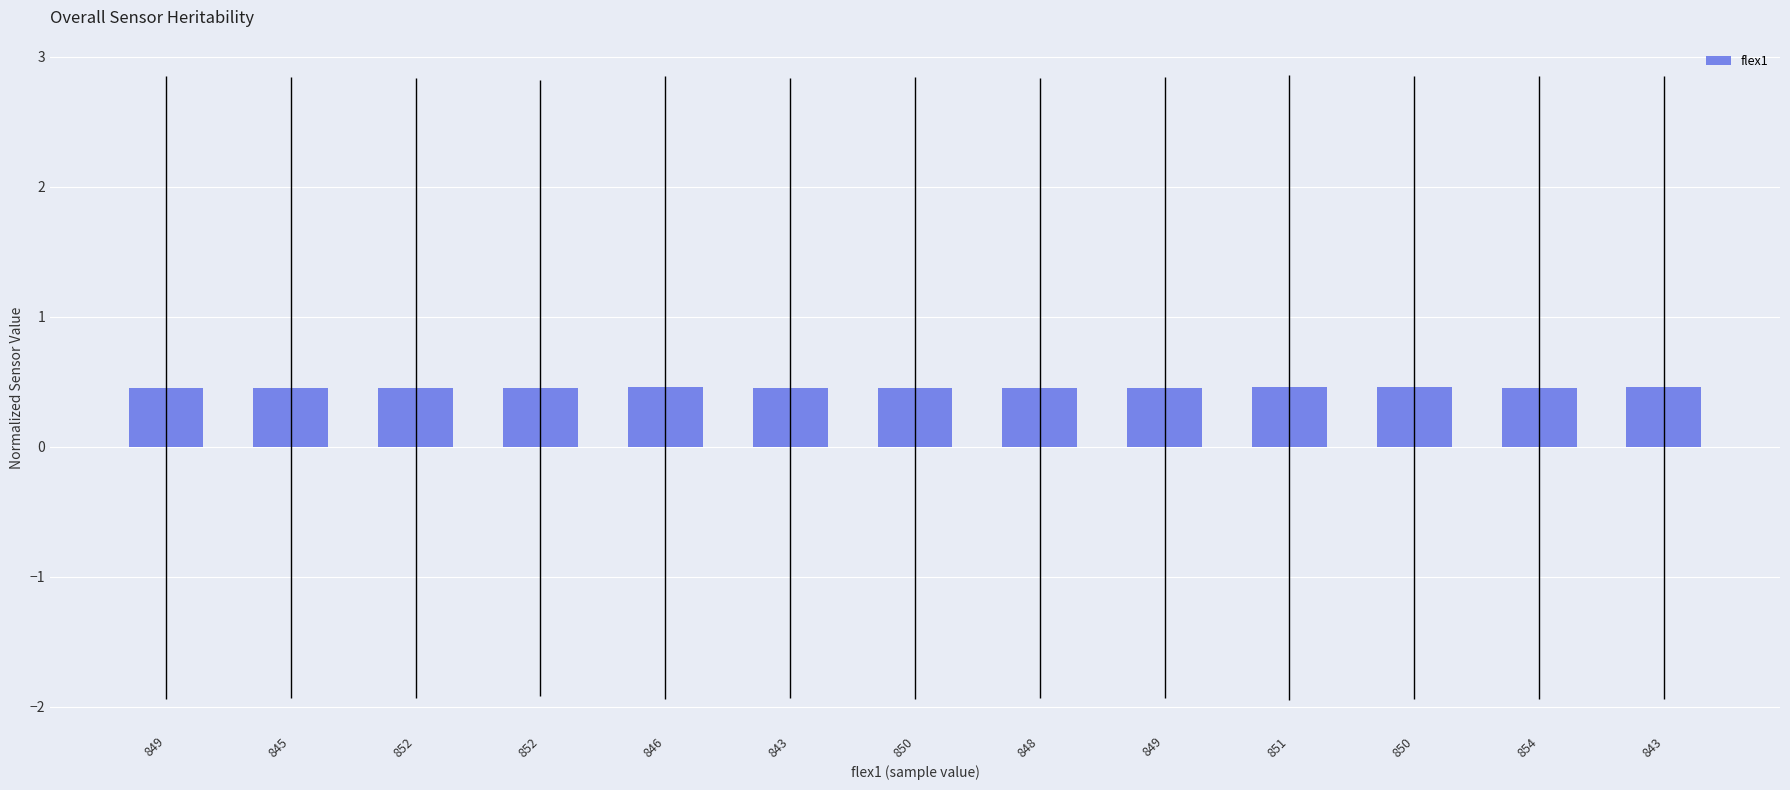

What is the label of the 7th bar from the right?

850